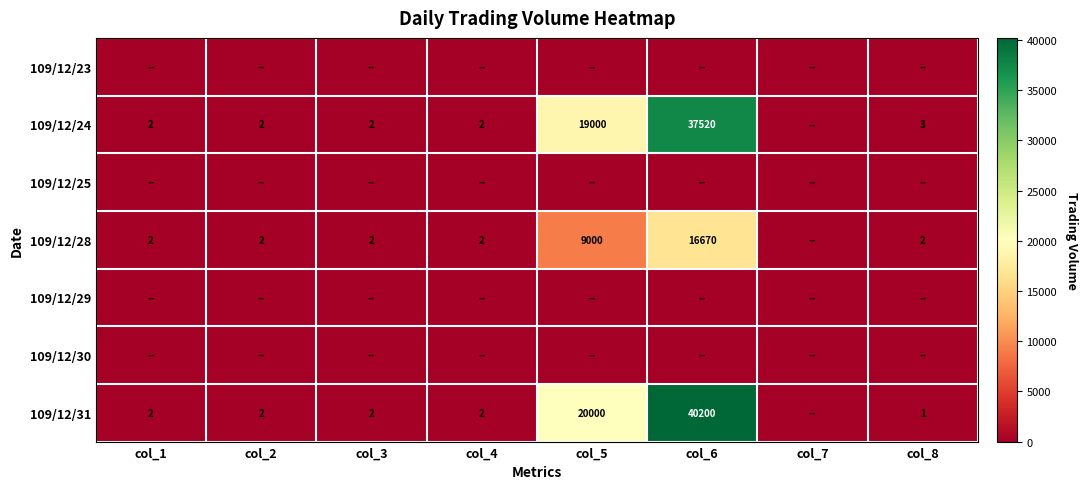

The value of 109/12/24 at col_4 is 2. True or false?

True